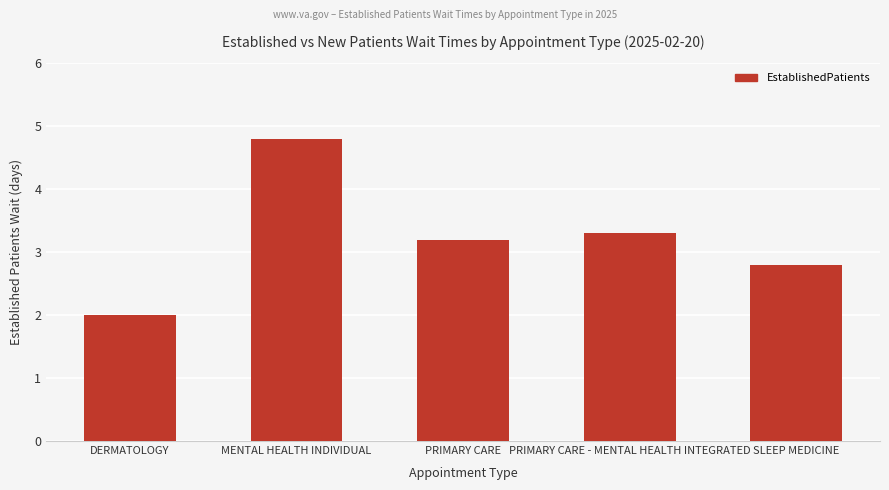

Reading left to right, what are all the values shown in this chart?

2.0	4.8	3.2	3.3	2.8